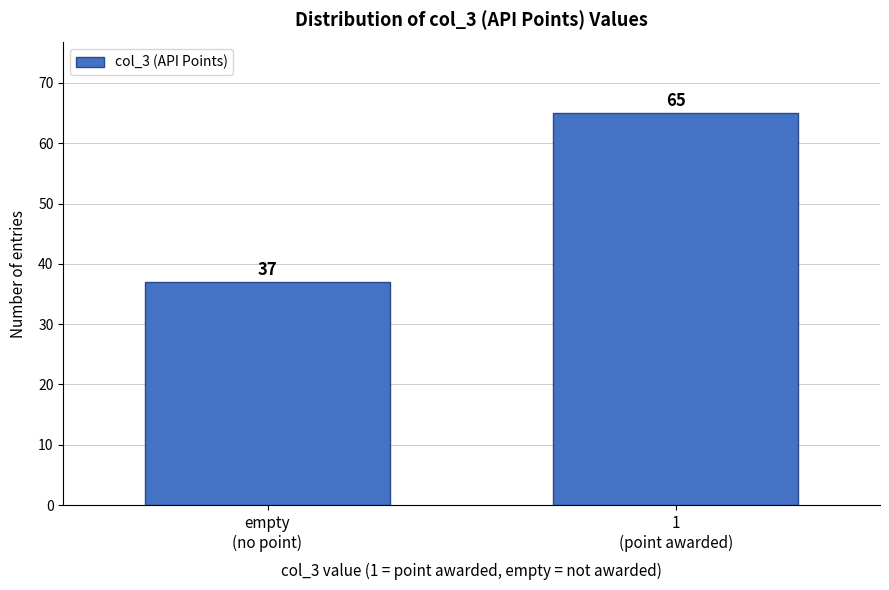

Reading left to right, extract all data points from this chart.

37	65